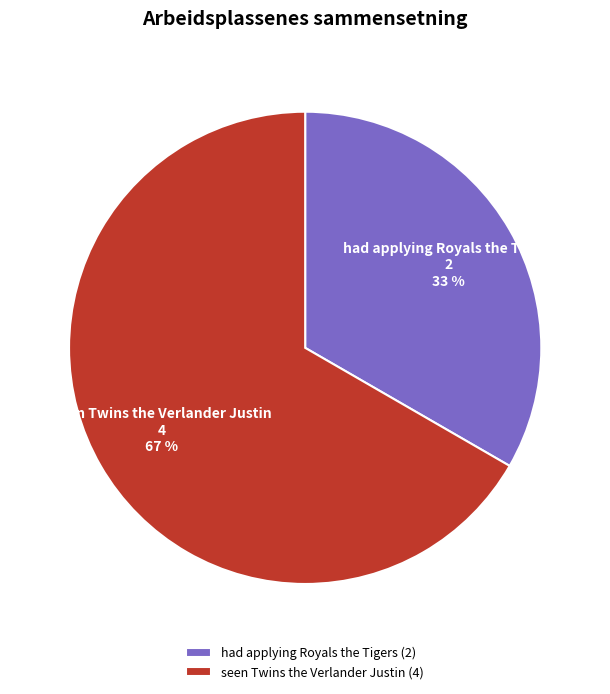

Rank the categories by value from lowest to highest.

had applying Royals the Tigers, seen Twins the Verlander Justin